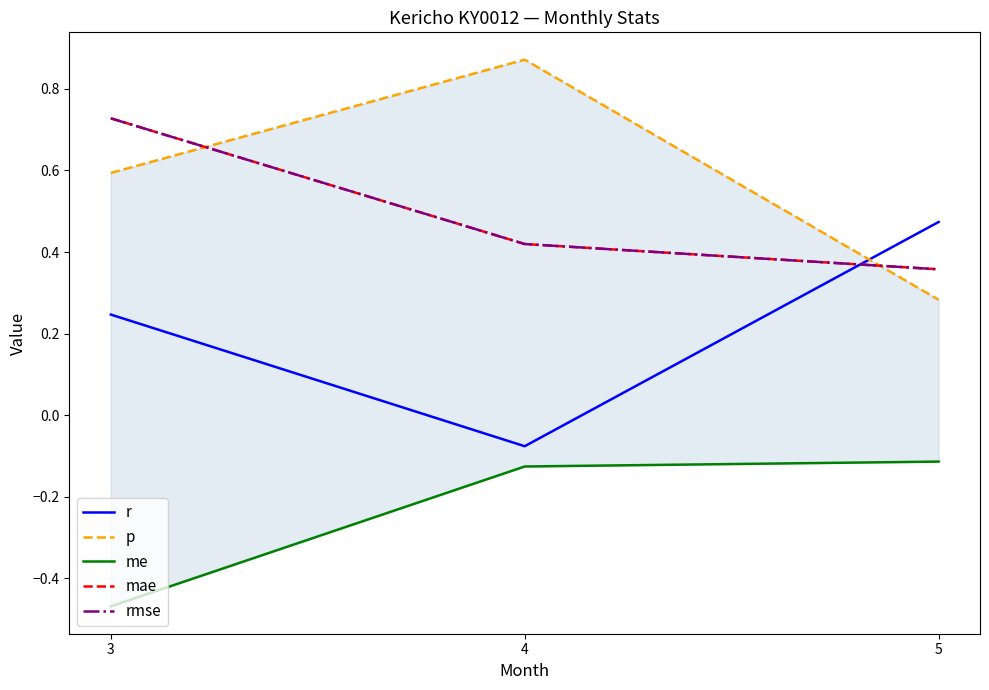

How many lines are shown in the chart?

5